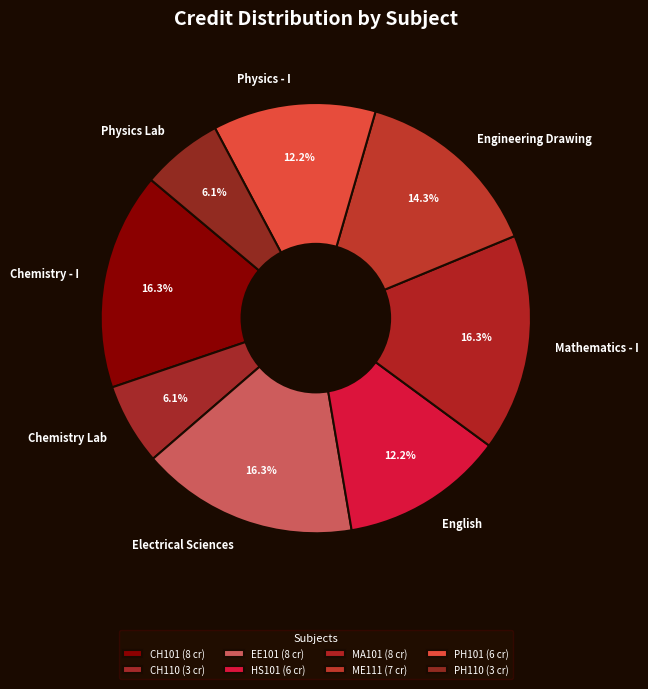

Between Chemistry - I and Physics - I, which is larger?

Chemistry - I